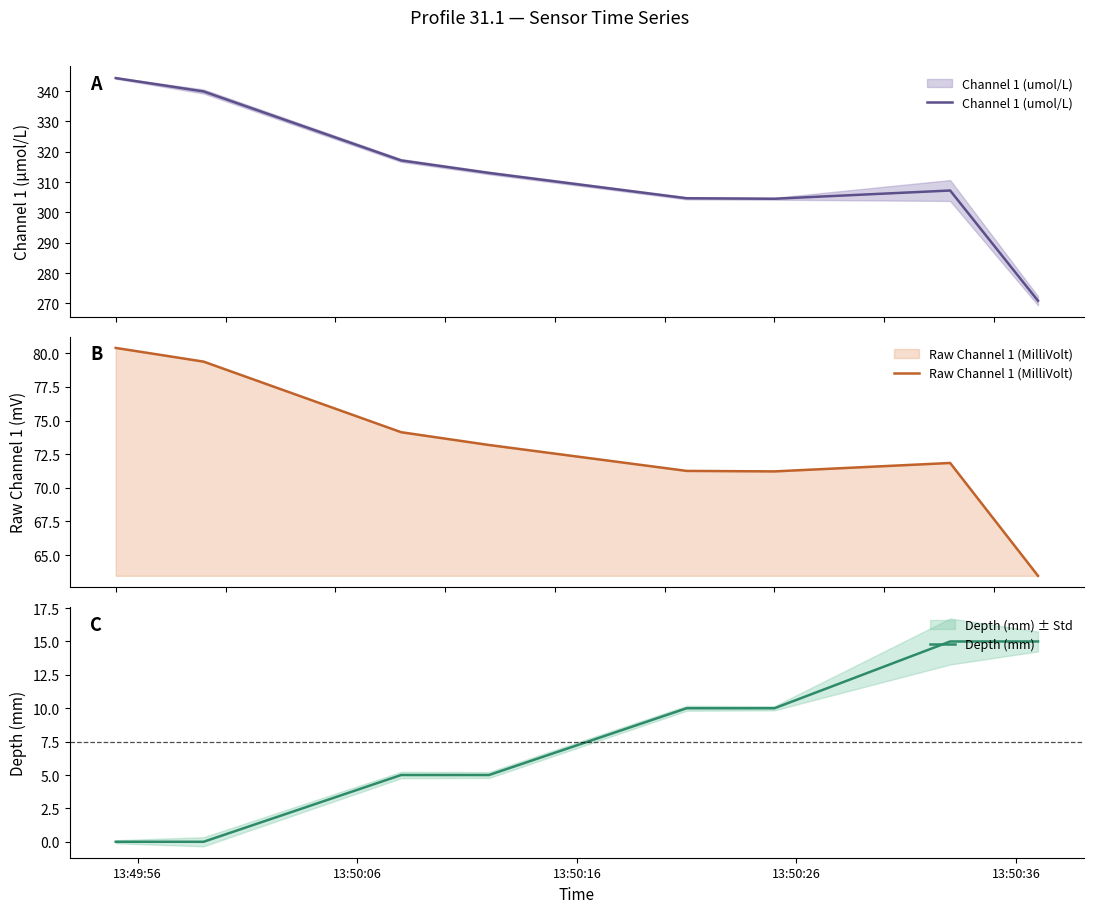

The Raw Channel 1 (MilliVolt) series shows 44.7 at 13:50:26. True or false?

False